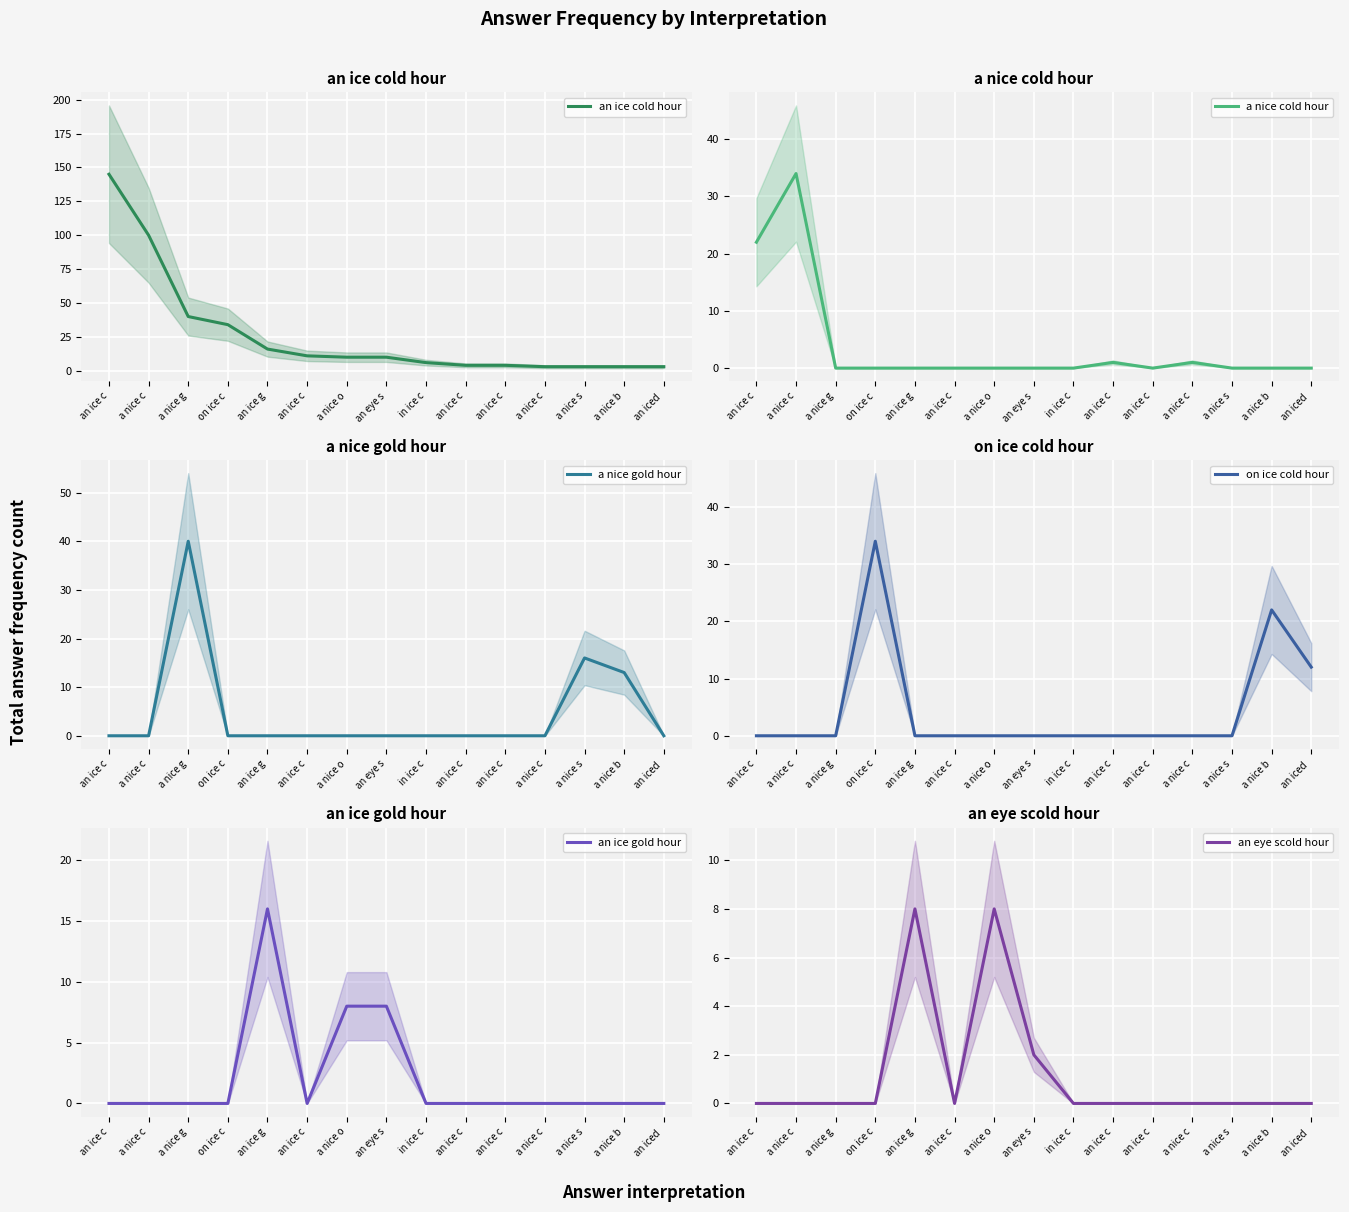

How many data points in a nice cold hour are above 0?

4